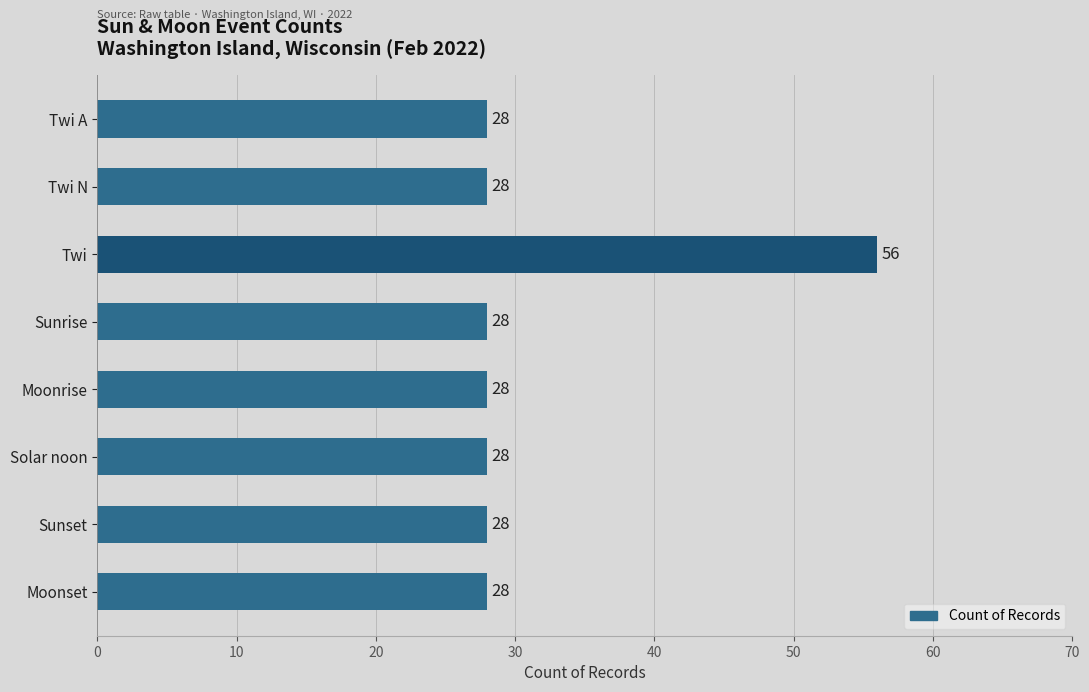

Approximately how many times larger is the value at Moonset compared to Twi A?

1.0